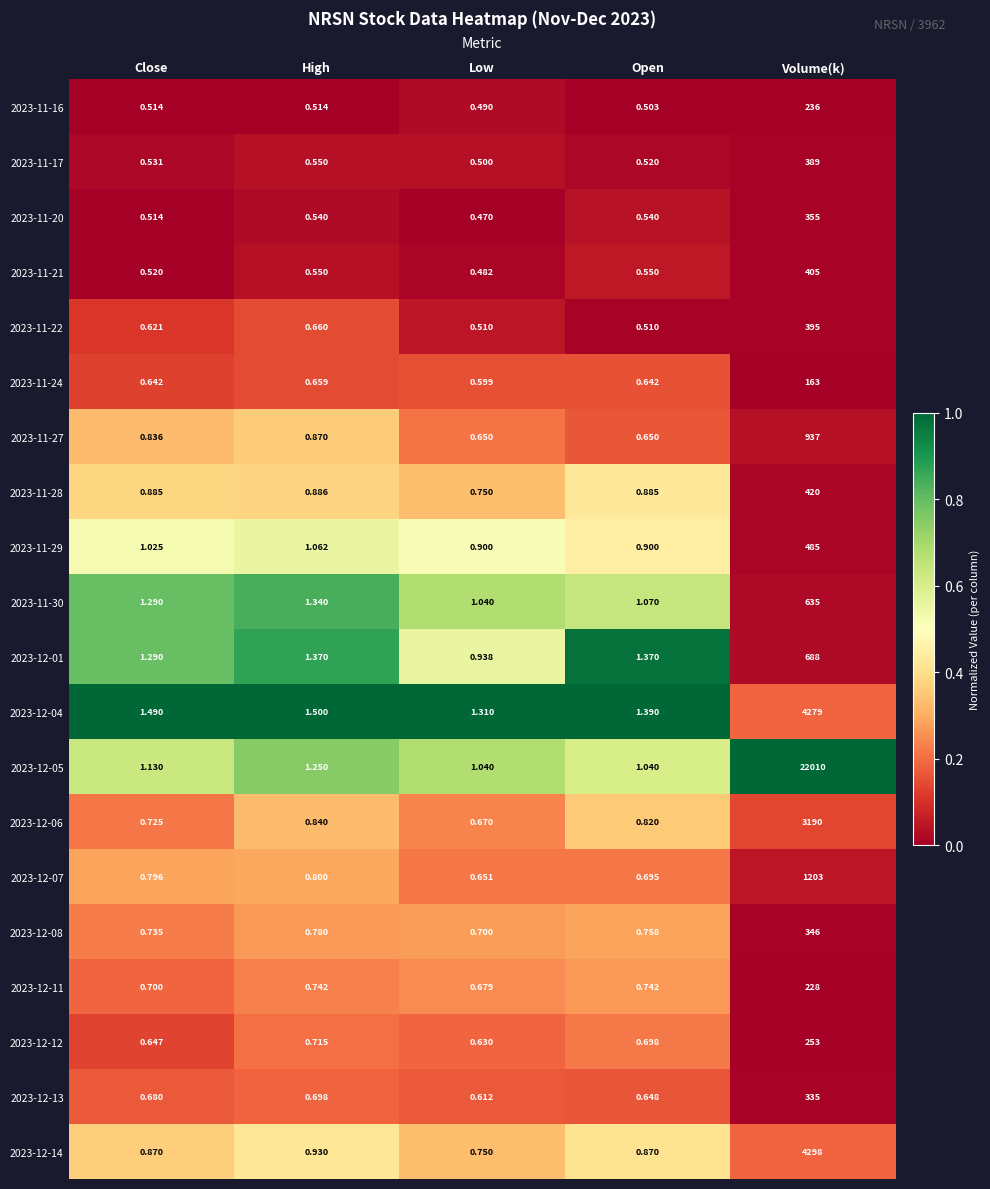

List the series in order of their peak value, lowest first.

2023-11-24, 2023-12-11, 2023-11-16, 2023-12-12, 2023-12-13, 2023-12-08, 2023-11-20, 2023-11-17, 2023-11-22, 2023-11-21, 2023-11-28, 2023-11-29, 2023-11-30, 2023-12-01, 2023-11-27, 2023-12-07, 2023-12-06, 2023-12-04, 2023-12-14, 2023-12-05